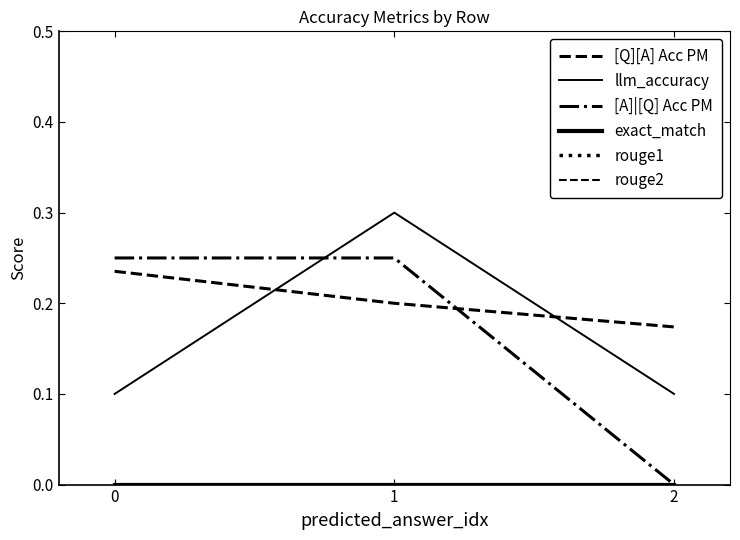

Reading left to right, extract all data points from this chart.

[Q][A] Acc PM: 0.2	0.2	0.2
llm_accuracy: 0.1	0.3	0.1
[A]|[Q] Acc PM: 0.2	0.2	0.0
exact_match: 0.0	0.0	0.0
rouge1: 0.0	0.0	0.0
rouge2: 0.0	0.0	0.0